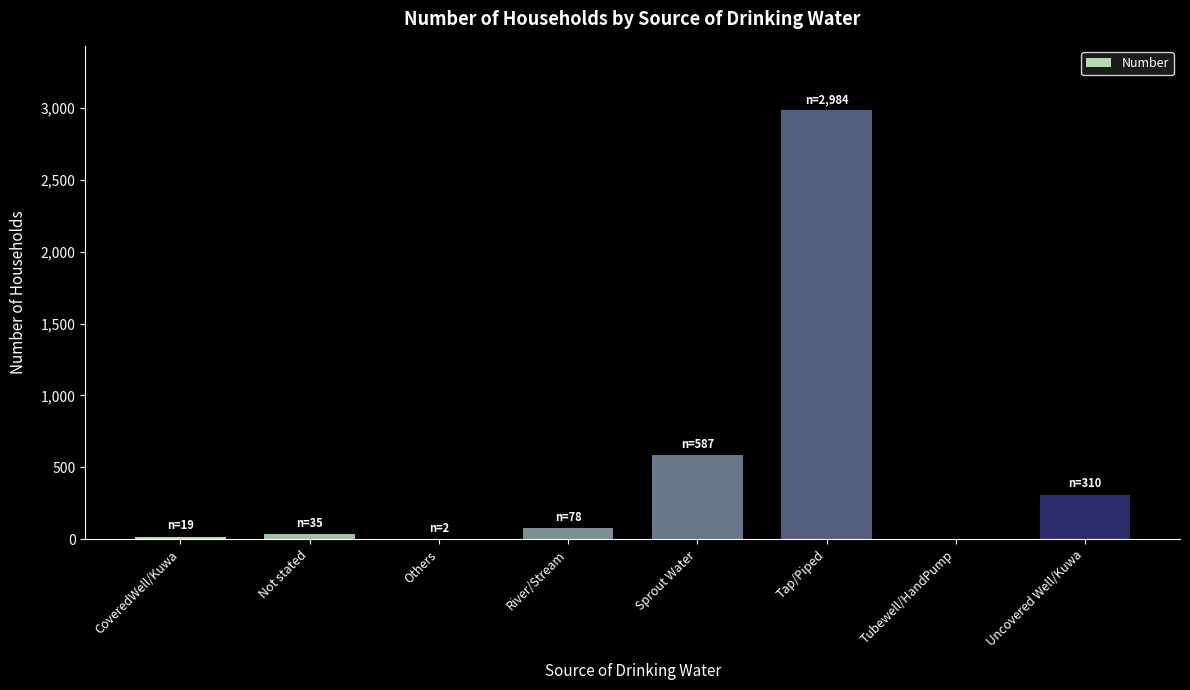

Are the bars horizontal?

No